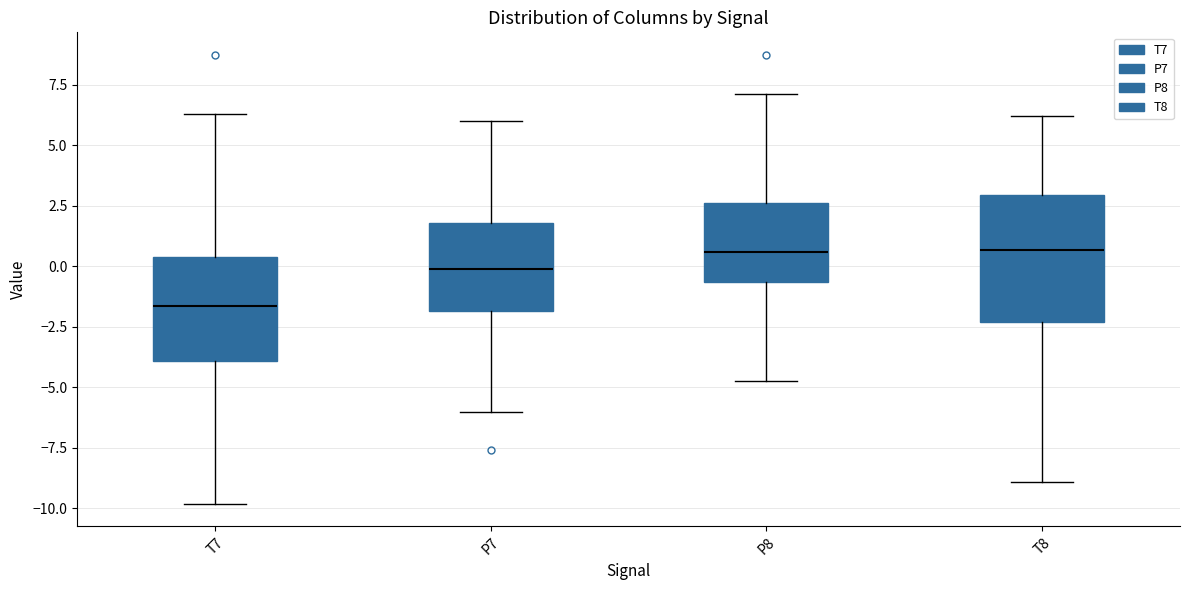

Reading left to right, read every box against the y-axis: the position of its median line, the range the box covers, and the ends of its whiskers. The values are not printed on the chart, so give them approximately, as read against the axis.

T7: median -1.5, box -4.0 to 0.5, whiskers -10.0 to 6.5
P7: median 0.0, box -2.0 to 2.0, whiskers -6.0 to 6.0
P8: median 0.5, box -0.5 to 2.5, whiskers -4.5 to 7.0
T8: median 0.5, box -2.5 to 3.0, whiskers -9.0 to 6.0